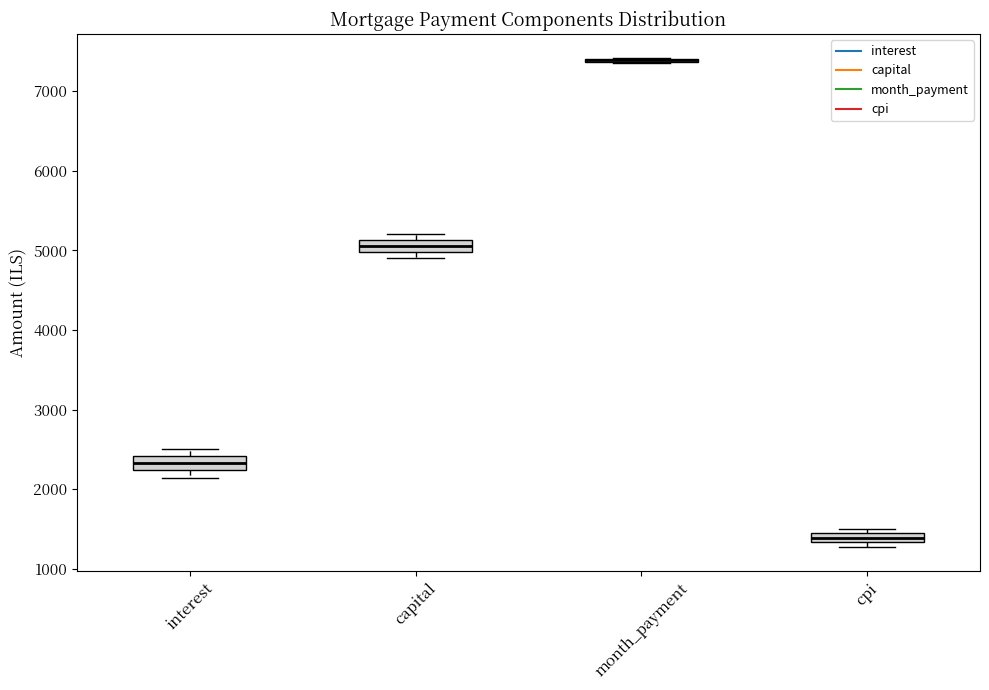

Where is the lower edge of the box for interest on the y-axis? The values are not printed on the chart, so give them approximately, as read against the axis.

2200